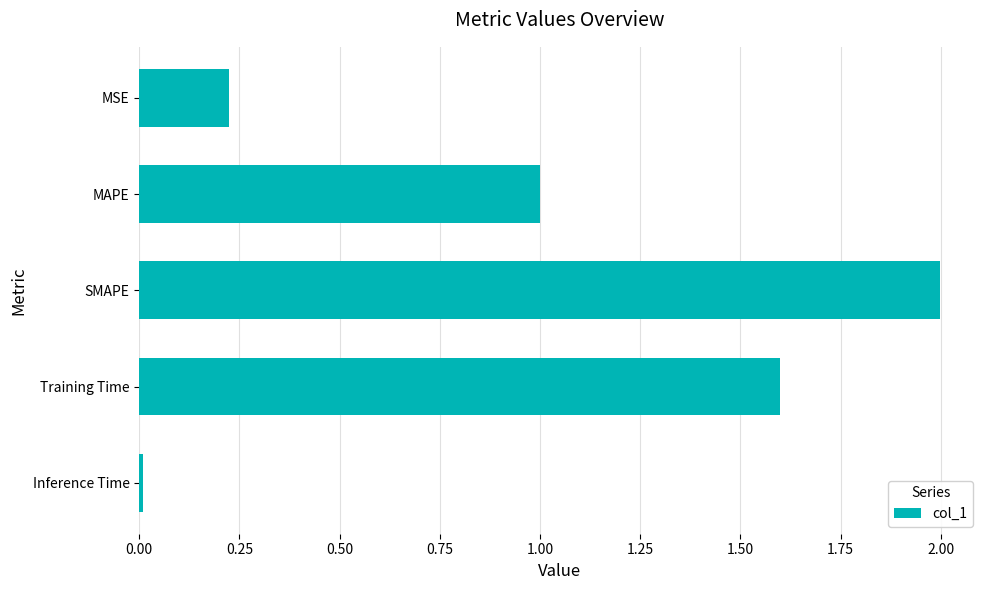

Which has a higher value, Inference Time or SMAPE?

SMAPE